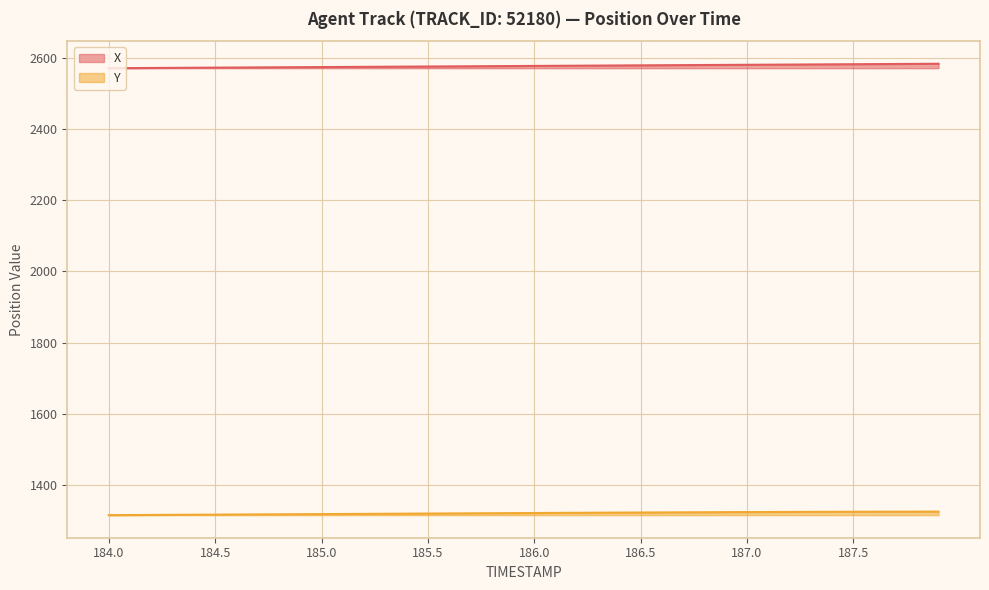

At 187.3, list the series in order from largest to smallest.

X, Y